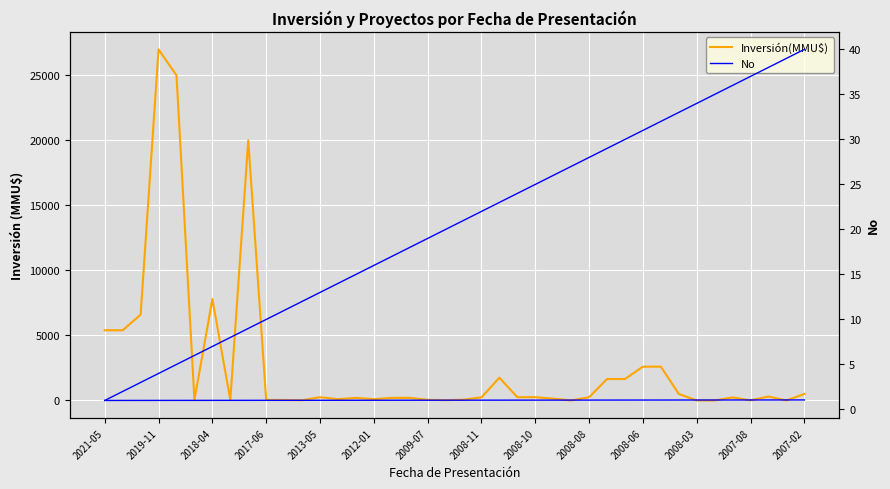

The Inversión(MMU$) series shows 0 at 26. True or false?

True